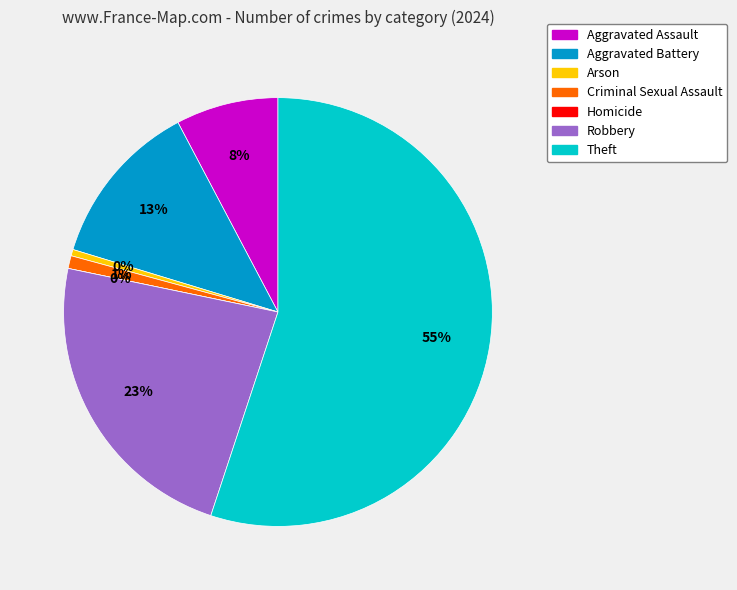

What is the change in value from Robbery to Theft?

+66